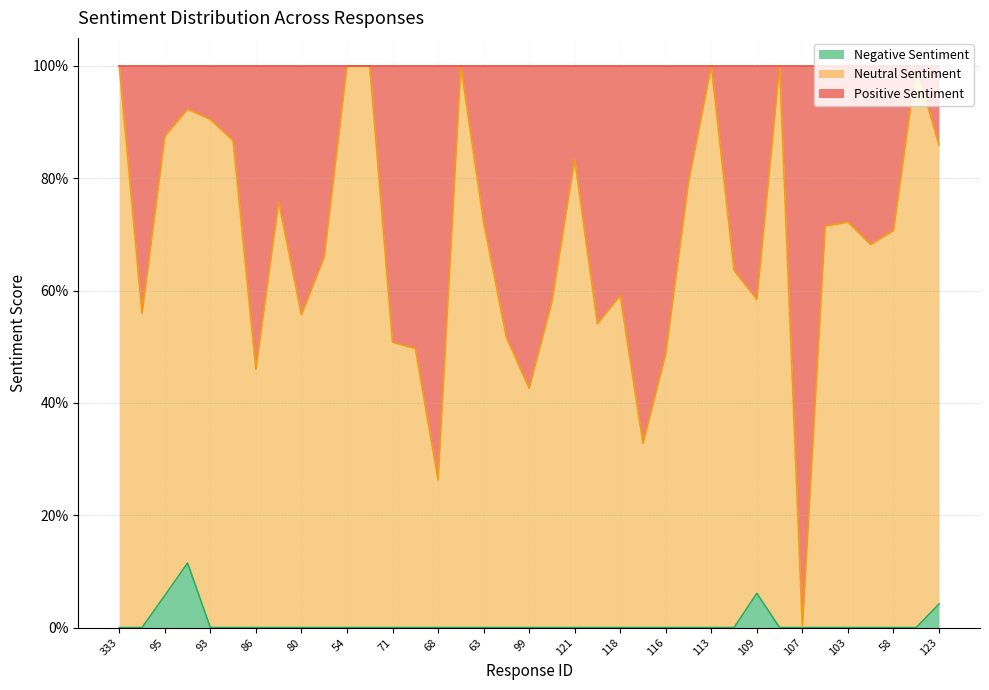

The value of Negative Sentiment at 333 is 0.1. True or false?

False